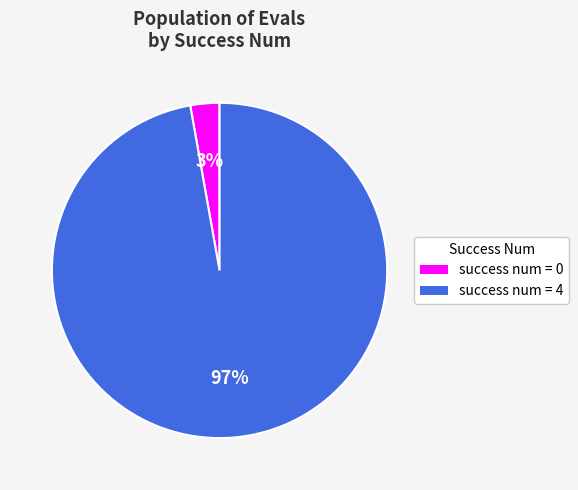

Which slice is the smallest?

success num = 0